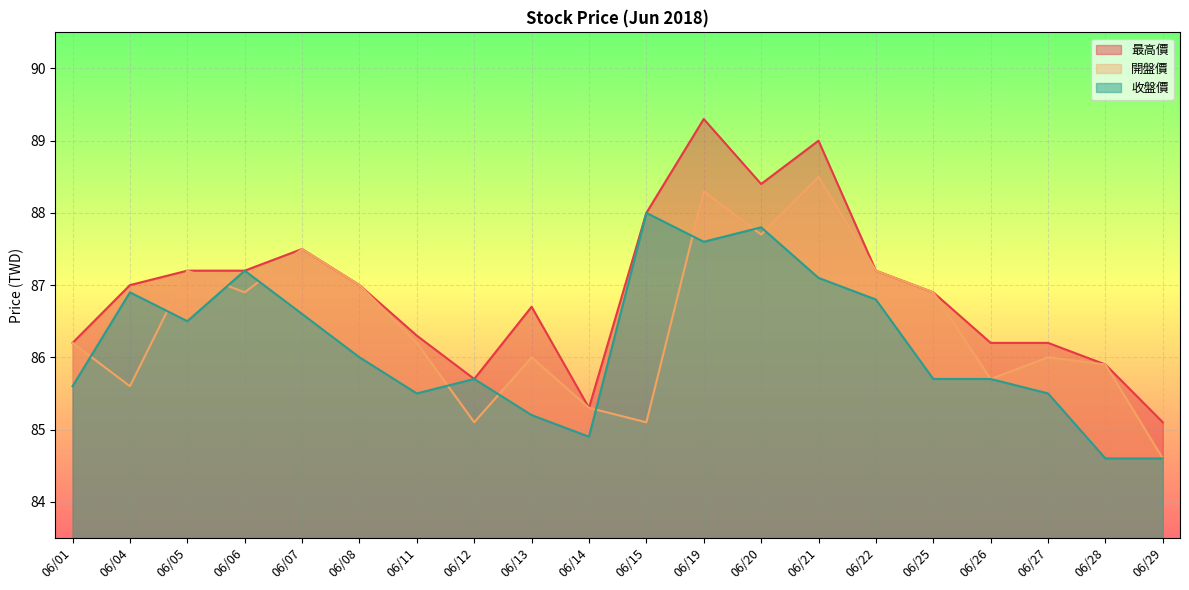

At 06/01, list the series in order from largest to smallest.

最高價, 開盤價, 收盤價